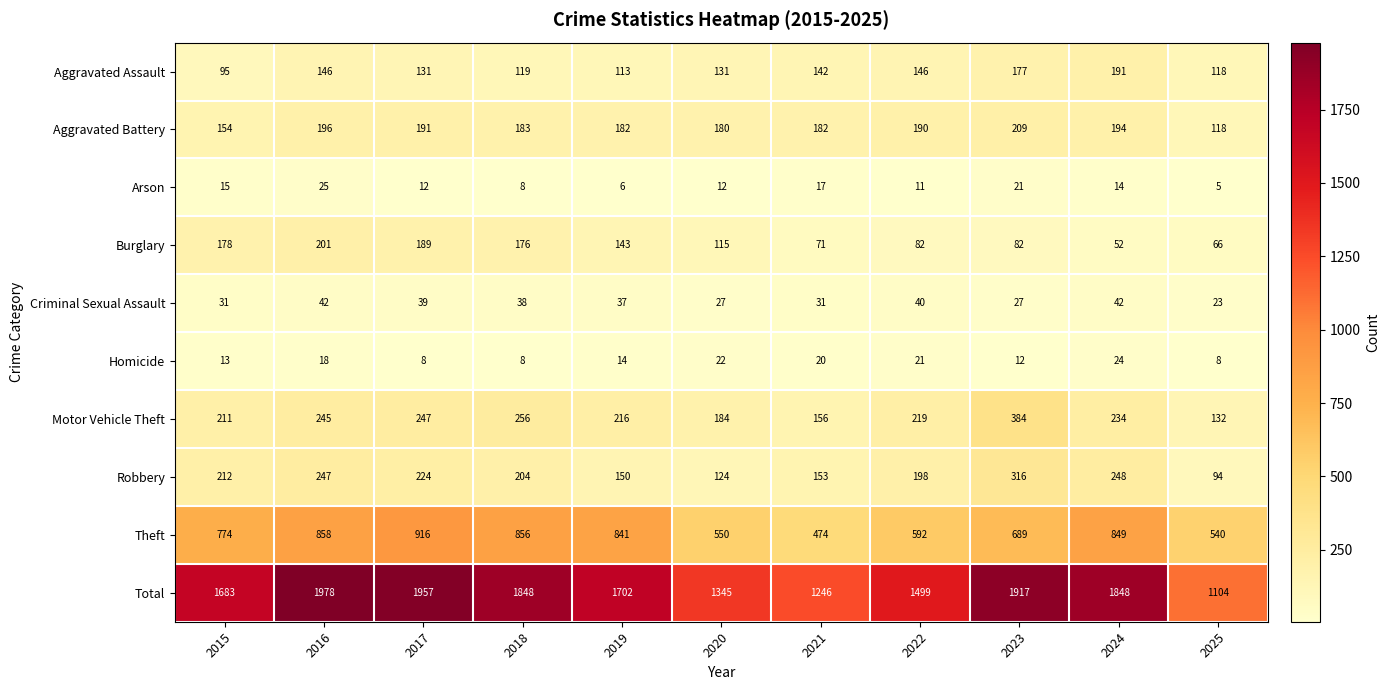

What is the total value across all series at 2015?

3366